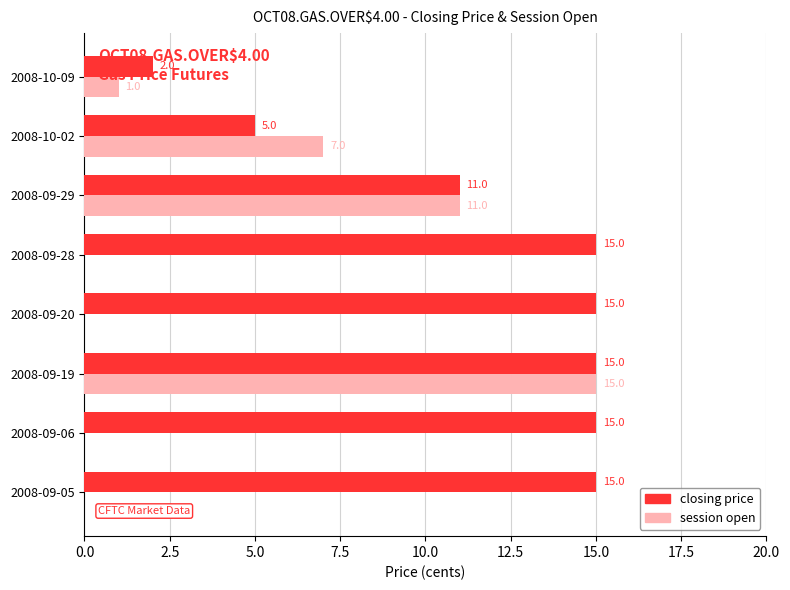

Which series has the largest total across all categories?

closing price